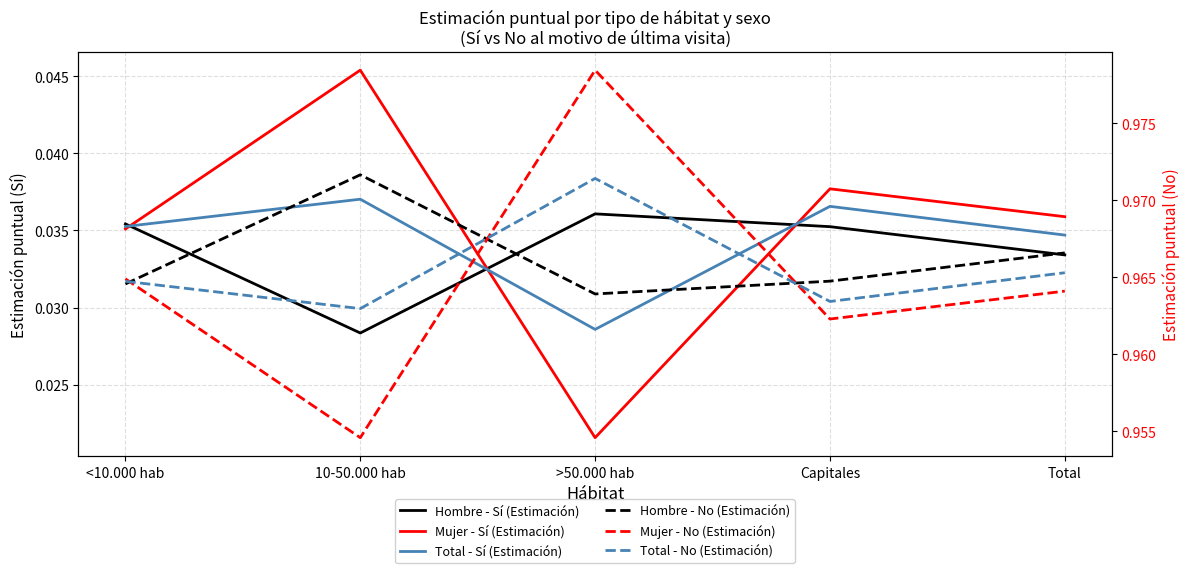

Between Capitales and Total, which series saw the biggest shift?

Total - Sí (Estimación)